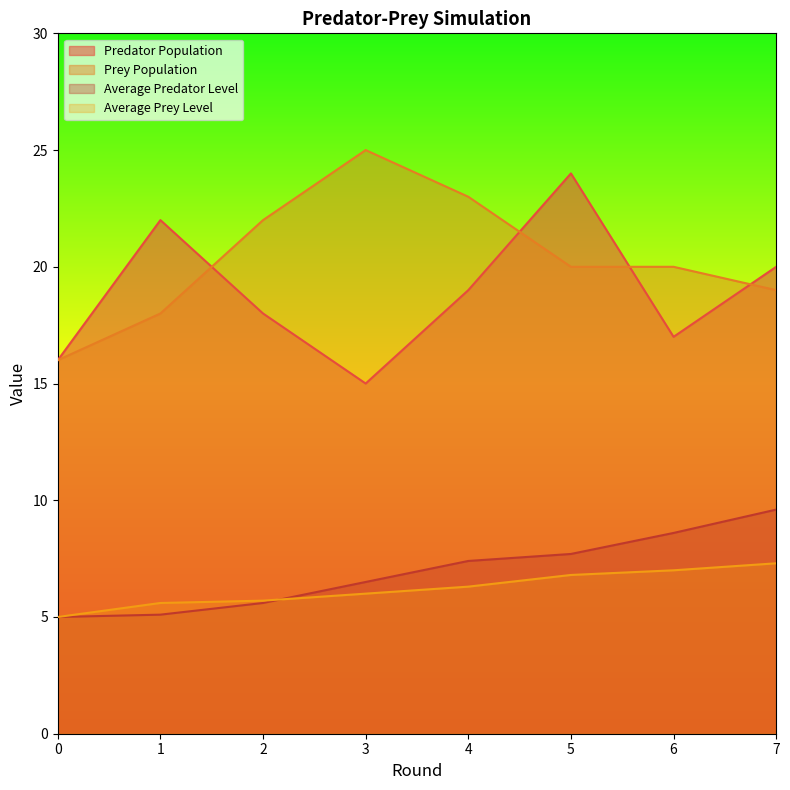

At which category is the sum across all series the highest?

5